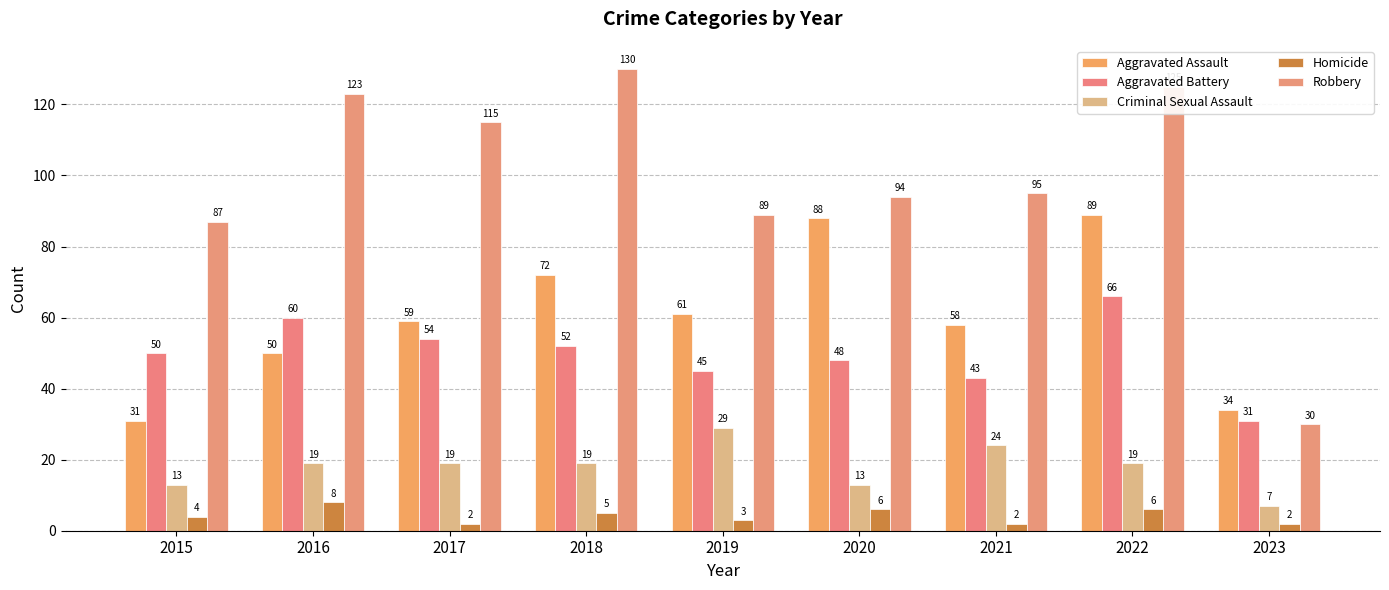

At which category is the sum across all series the highest?

2022